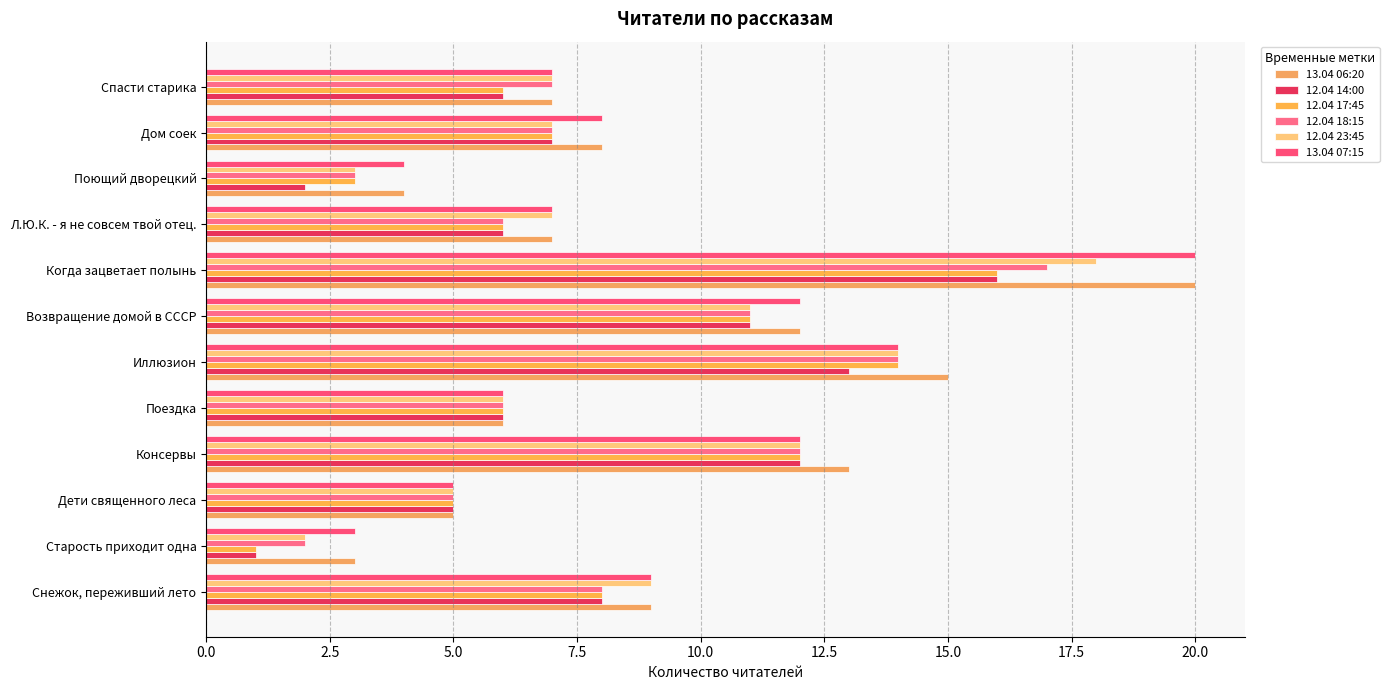

At which category is the sum across all series the highest?

Когда зацветает полынь